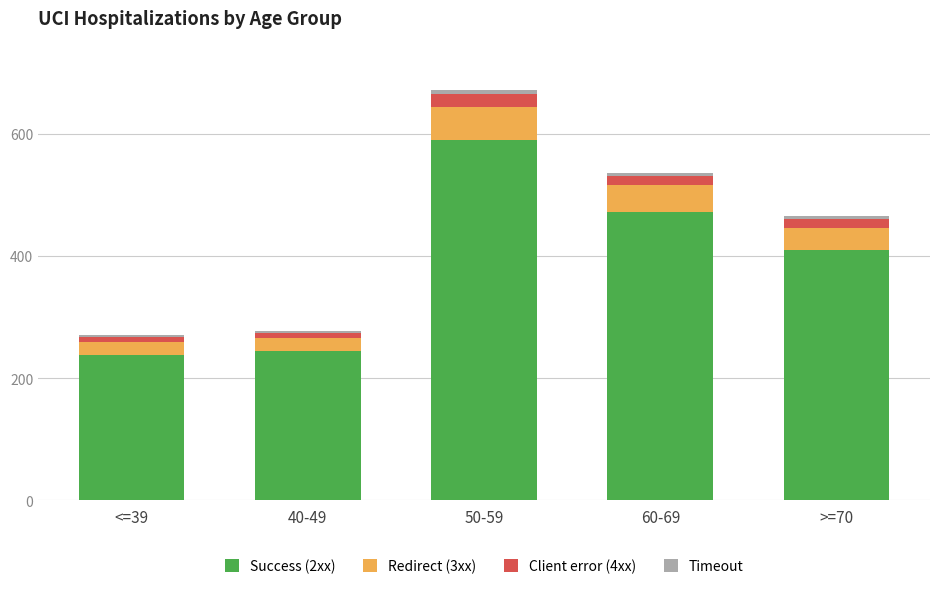

At which category is the sum across all series the highest?

50-59